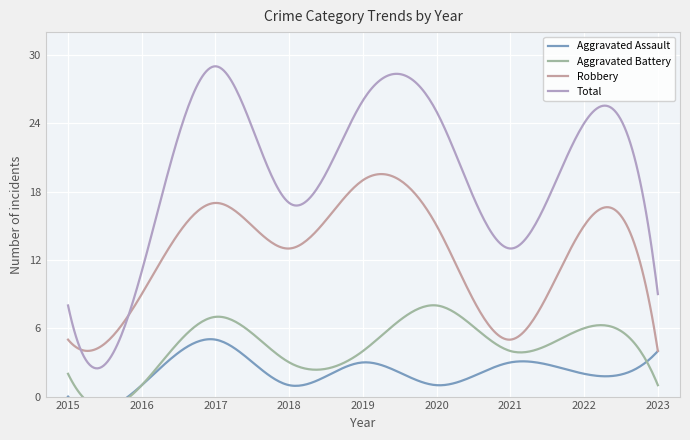

The Aggravated Assault series shows 8 at 2017. True or false?

False